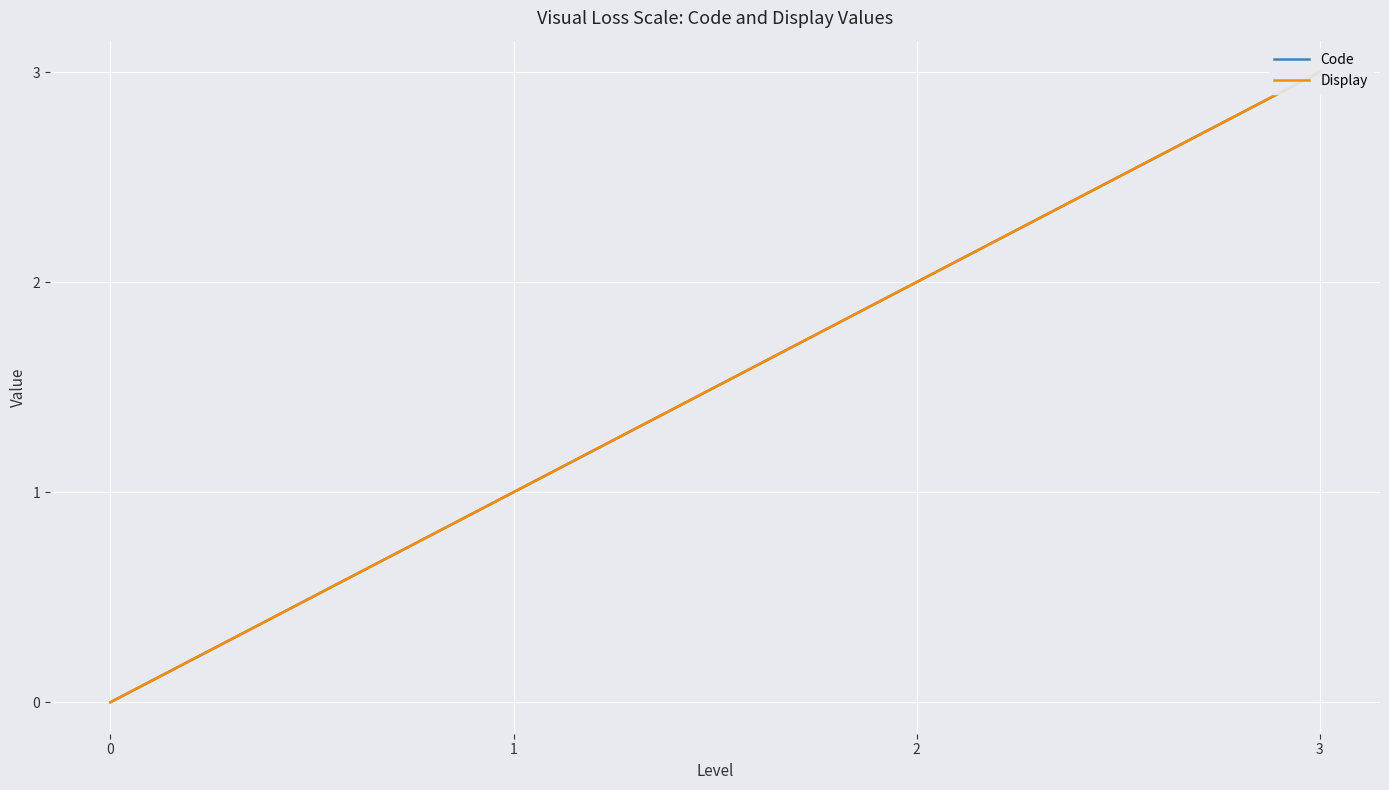

Which series has the largest total across all categories?

Code